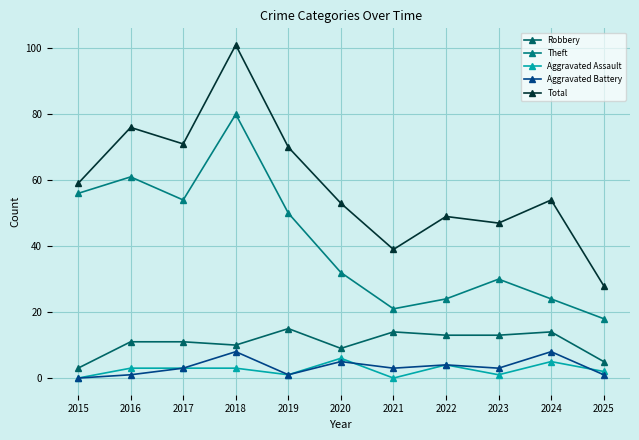

Rank the series by their maximum value, from highest to lowest.

Total, Theft, Robbery, Aggravated Battery, Aggravated Assault